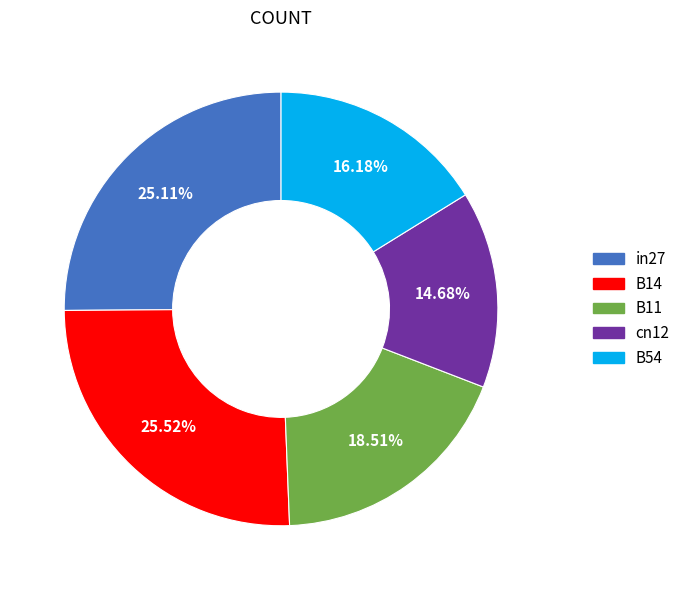

How many slices are in this pie chart?

5